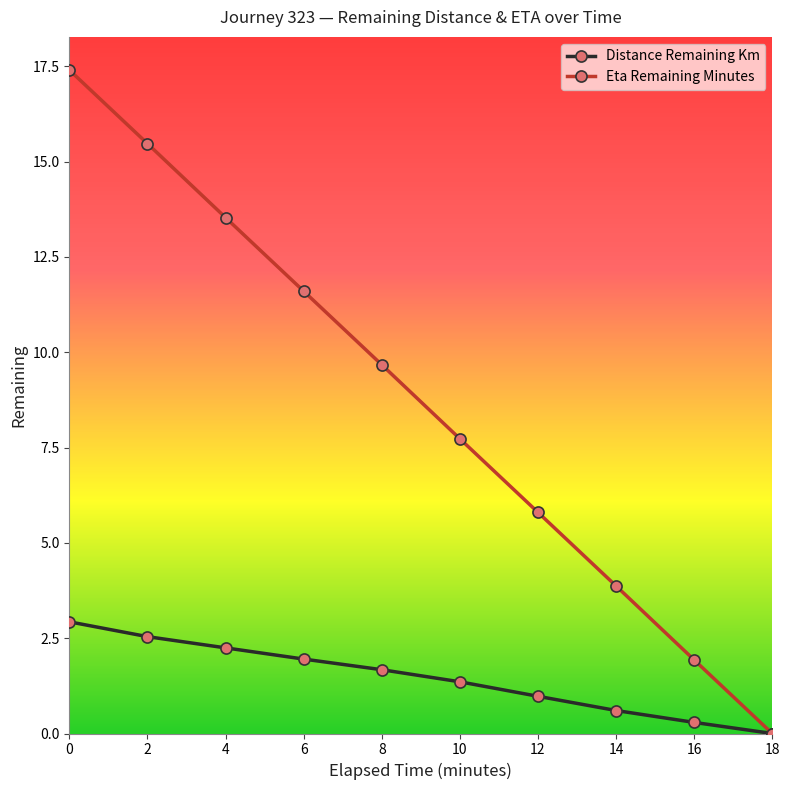

List the labels in order of Eta Remaining Minutes value, smallest first.

18, 16, 14, 12, 10, 8, 6, 4, 2, 0